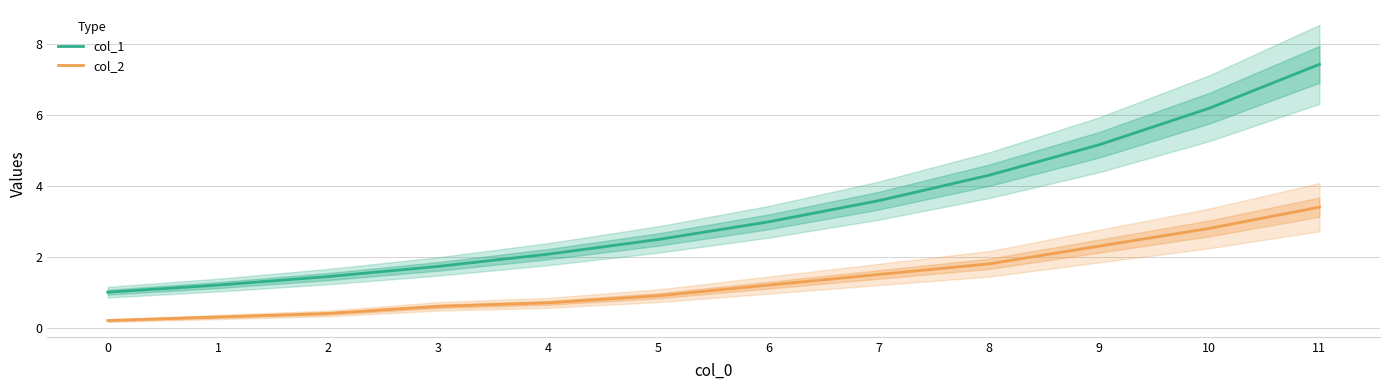

What is the difference between the maximum and minimum values in the col_1 series?

6.4